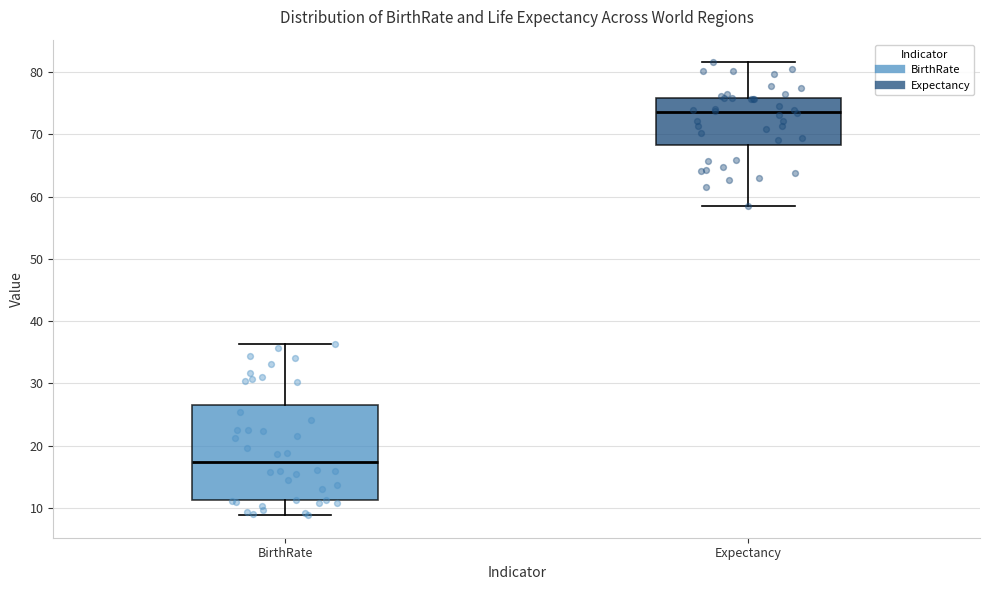

Reading left to right, transcribe this box plot: for each box, give where its median line is, the range the box spans, and where its two whiskers end, as read against the y-axis. The values are not printed on the chart, so give them approximately, as read against the axis.

BirthRate: median 17, box 11 to 27, whiskers 9 to 36
Expectancy: median 74, box 68 to 76, whiskers 58 to 82